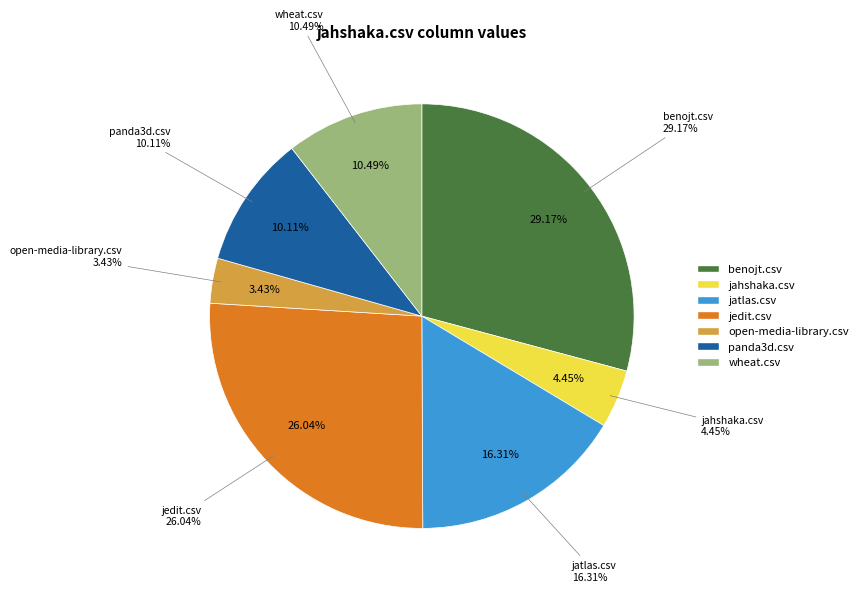

Is there a majority slice in this chart?

No